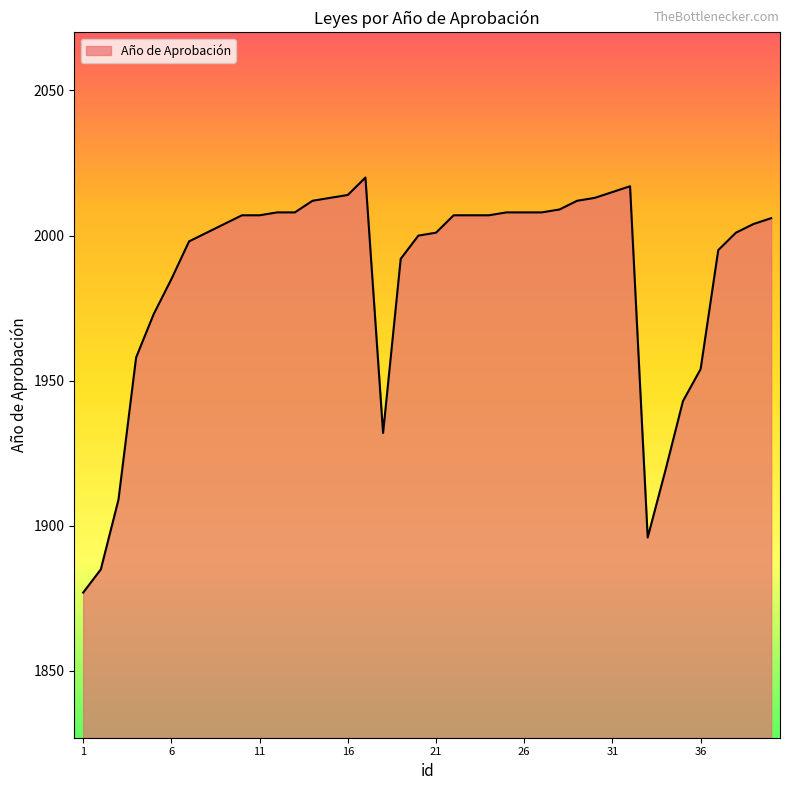

What is the maximum value shown in the chart?

2020